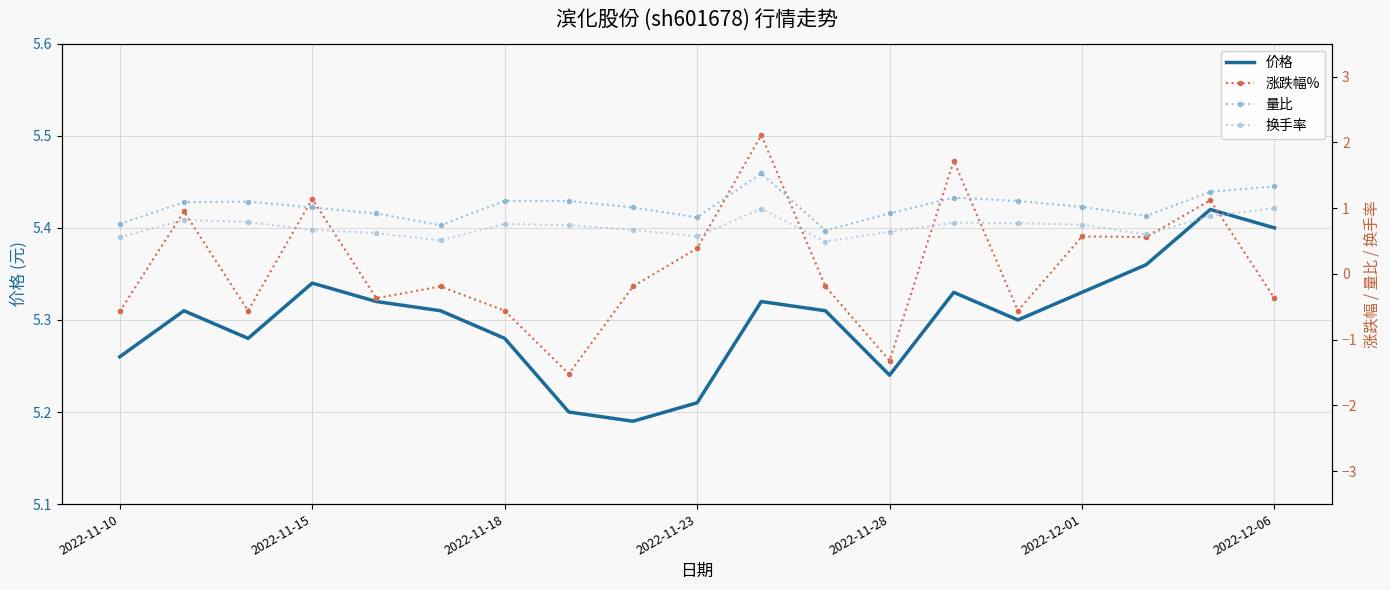

How many lines are shown in the chart?

4